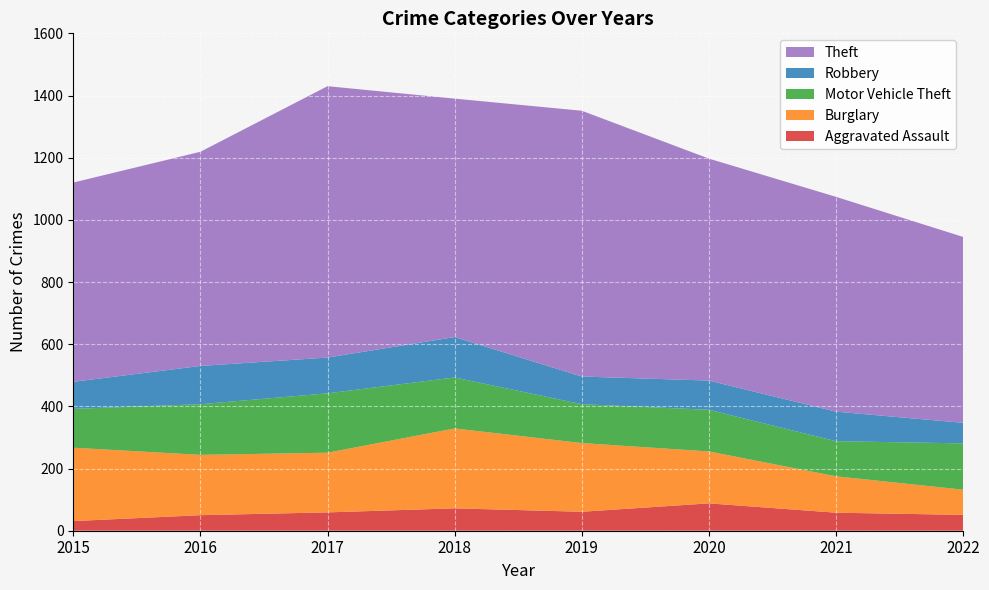

Reading right to left, transcribe all the data shown in this chart.

Aggravated Assault: 51	58	88	61	72	59	50	31
Burglary: 81	117	167	221	257	192	194	236
Motor Vehicle Theft: 149	113	134	125	164	191	163	125
Robbery: 66	95	94	89	130	115	123	87
Theft: 598	691	714	855	767	873	689	641